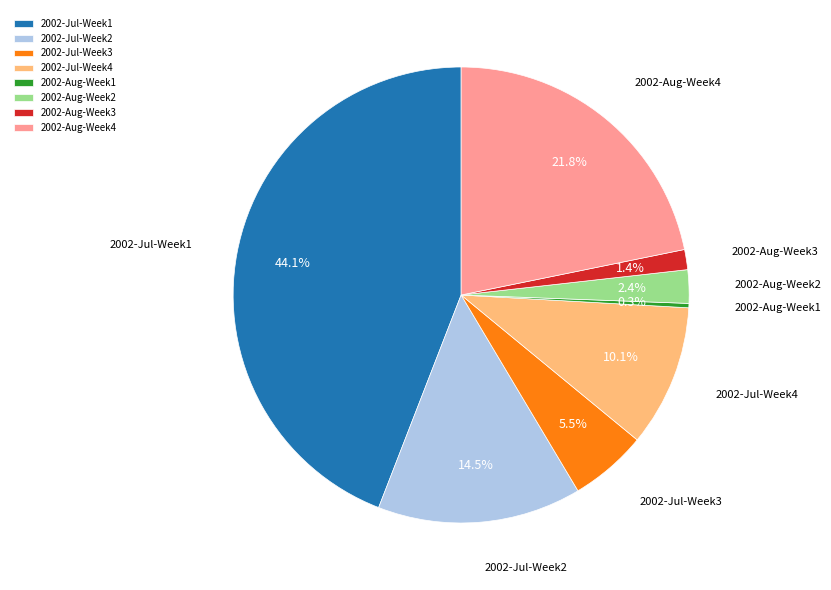

Is there any slice that represents more than half of the pie?

No